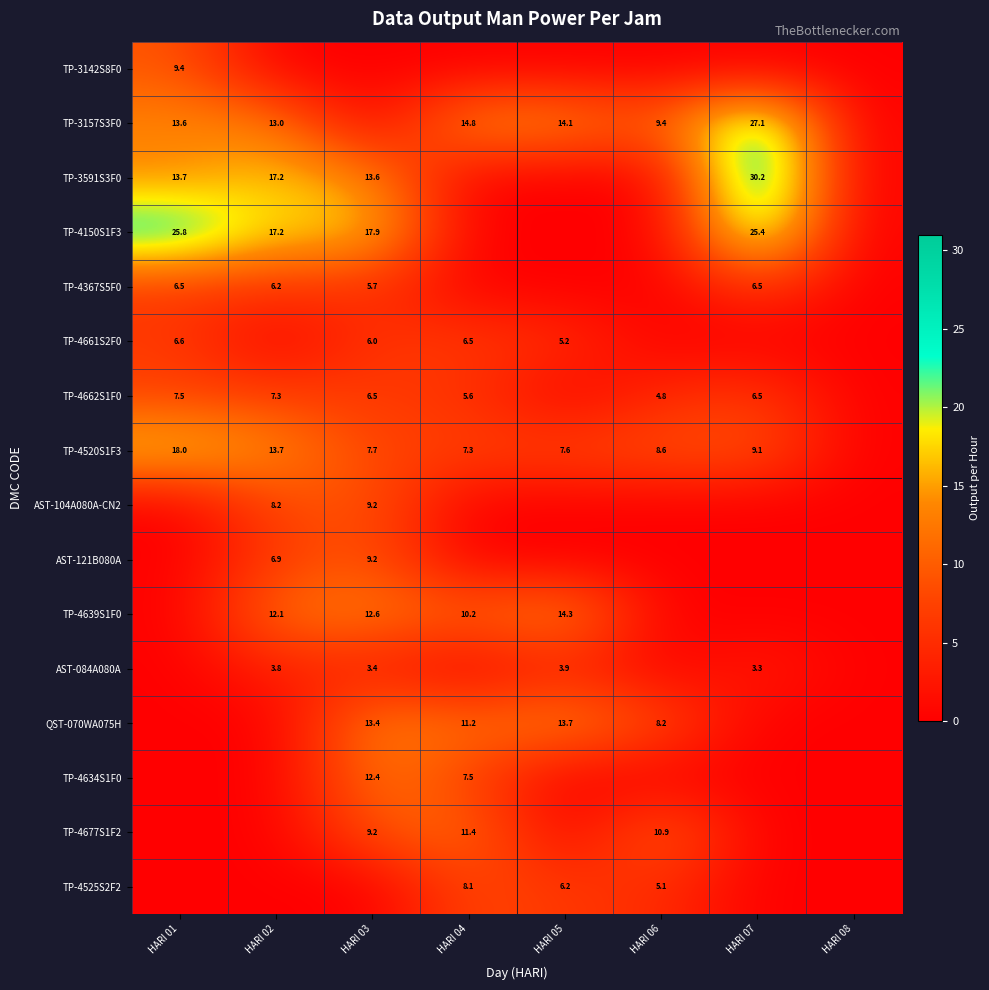

The value of TP-4367S5F0 at HARI 07 is 6.5. True or false?

True